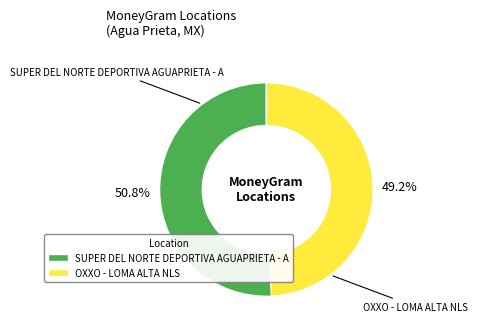

Which category has the biggest portion of the pie?

SUPER DEL NORTE DEPORTIVA AGUAPRIETA - A